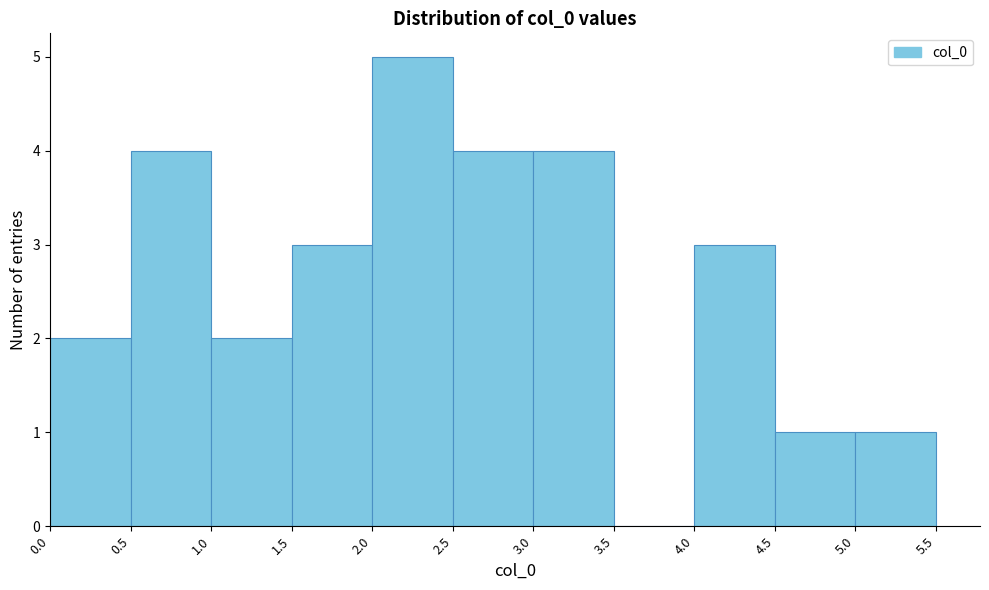

Reading left to right, transcribe this chart: for each bar, give the range it covers on the x-axis and its height. The values are not printed on the chart, so give them approximately, as read against the axis.

0.0 to 0.5: 2
0.5 to 1.0: 4
1.0 to 1.5: 2
1.5 to 2.0: 3
2.0 to 2.5: 5
2.5 to 3.0: 4
3.0 to 3.5: 4
3.5 to 4.0: 0
4.0 to 4.5: 3
4.5 to 5.0: 1
5.0 to 5.5: 1